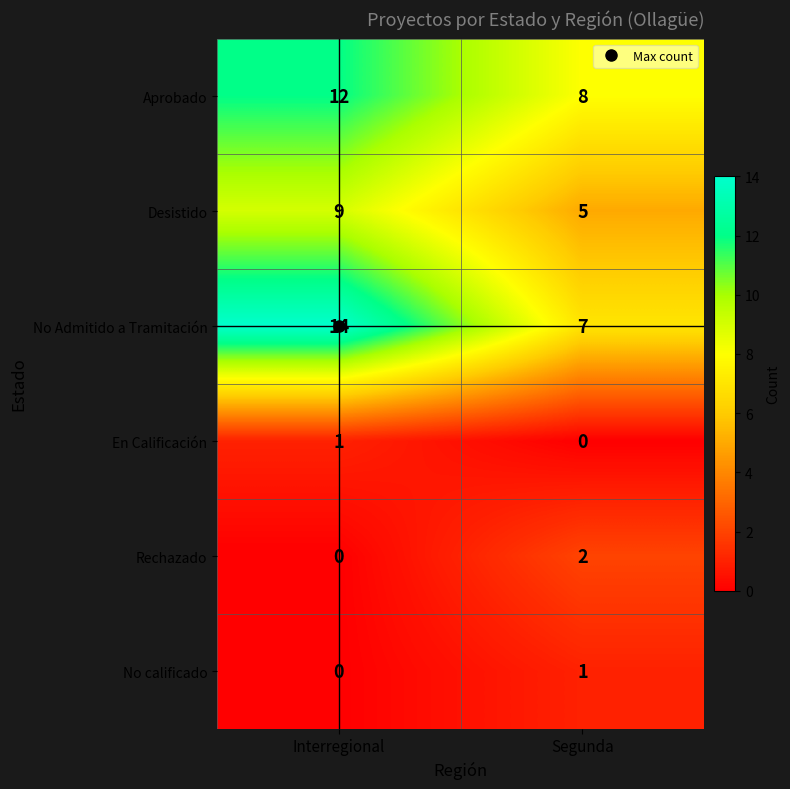

Which series changed the most between Interregional and Segunda?

No Admitido a Tramitación